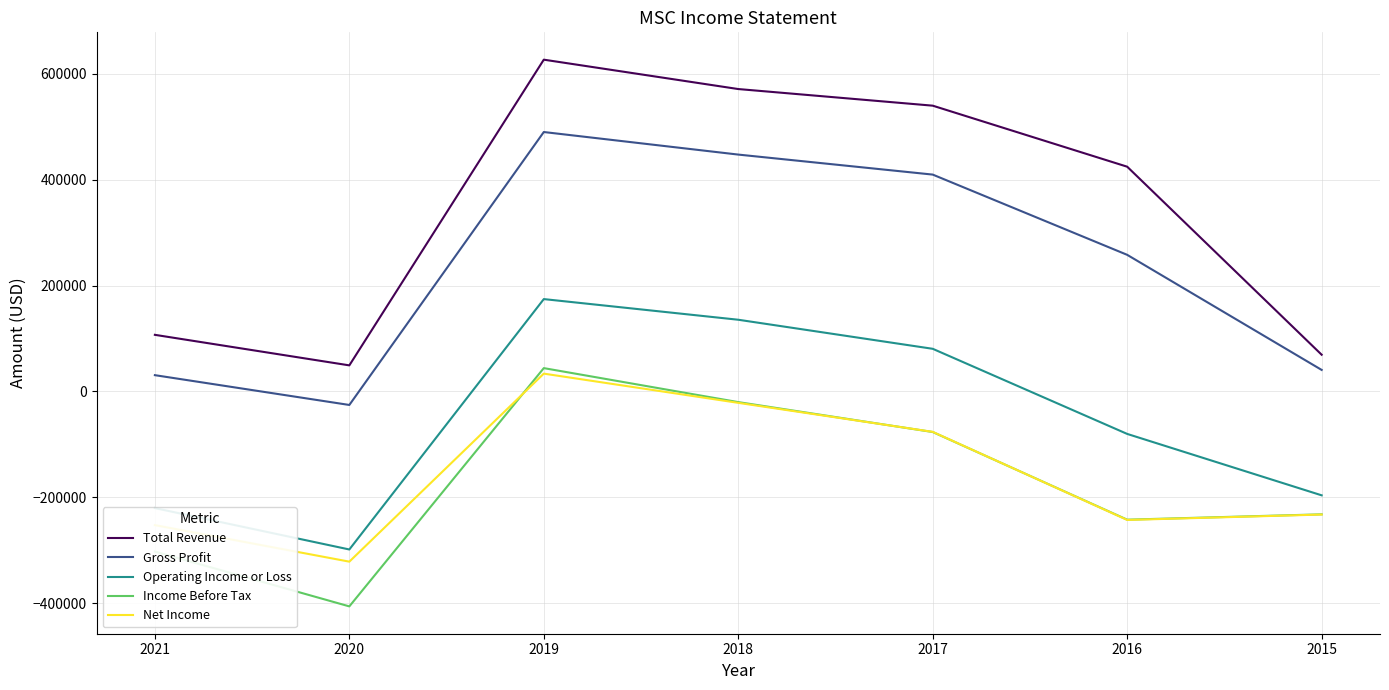

Is it true that Income Before Tax equals -232200 at 2015?

True